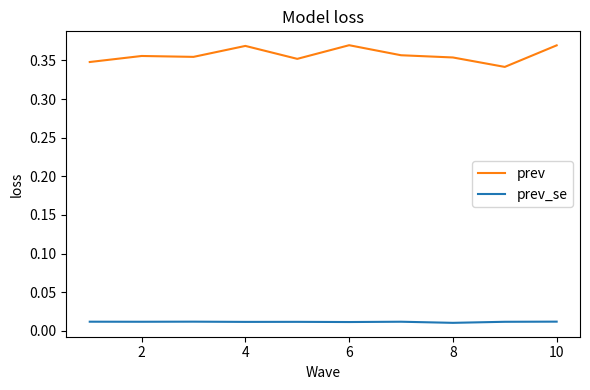

True or false: prev has more than 1 points higher than both neighbors.

True